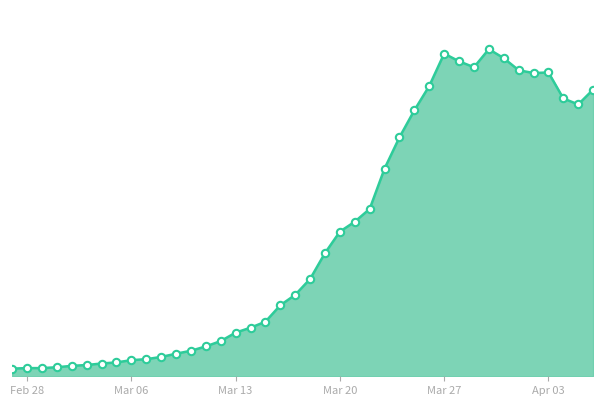

Is this an area chart (filled region under the line)?

Yes